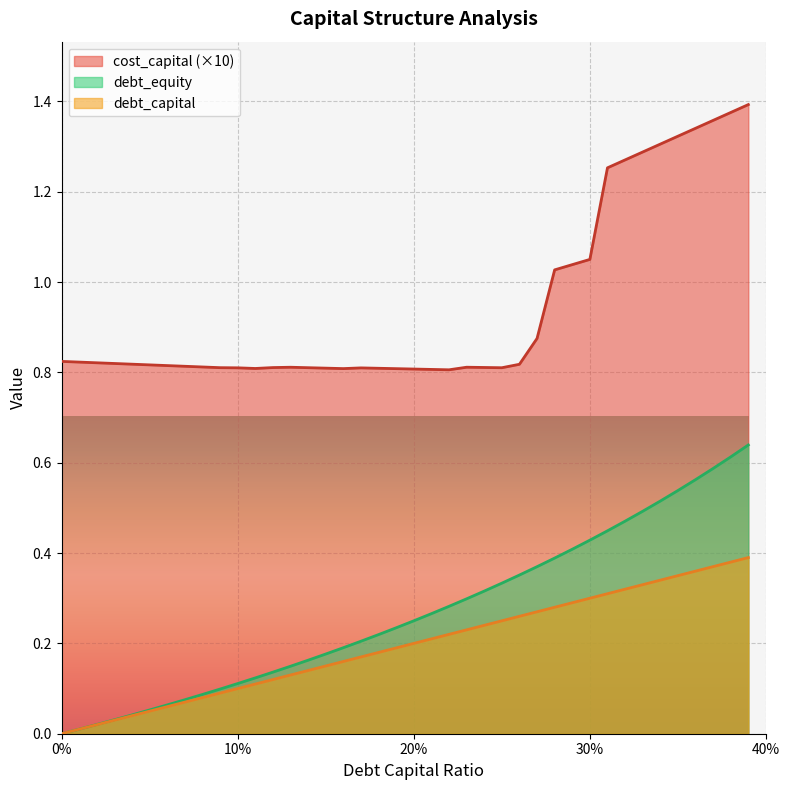

List the series in order of their peak value, highest first.

cost_capital (×10), debt_equity, debt_capital